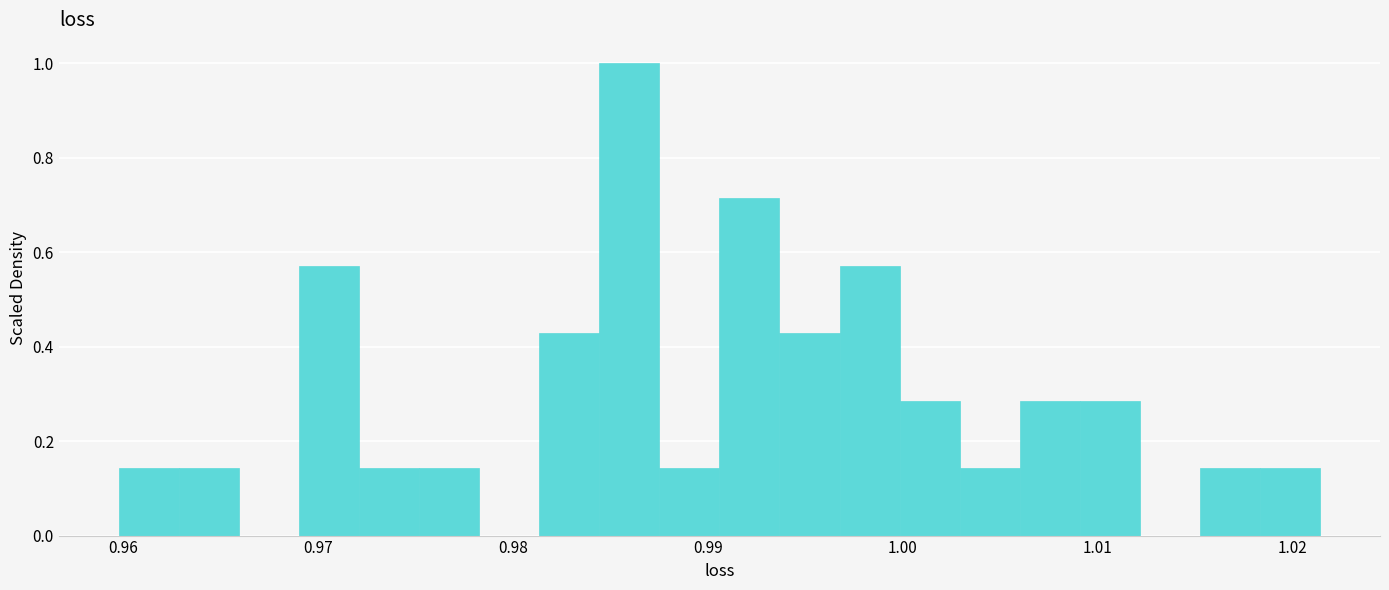

Around what value on the x-axis is the tallest bar? Give the approximate position of its centre, as read against the axis.

0.986